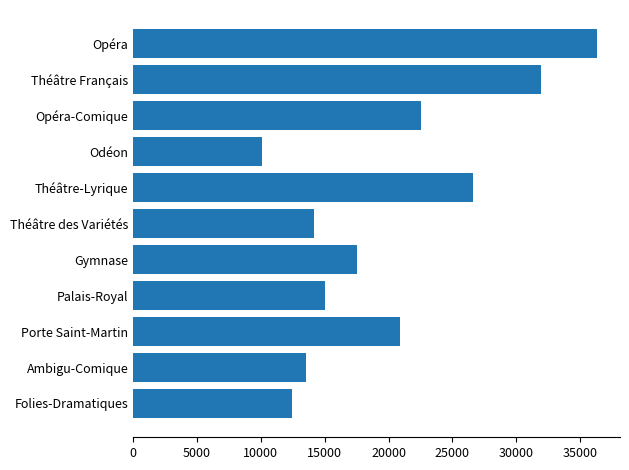

What is the maximum value shown in the chart?

36316.6